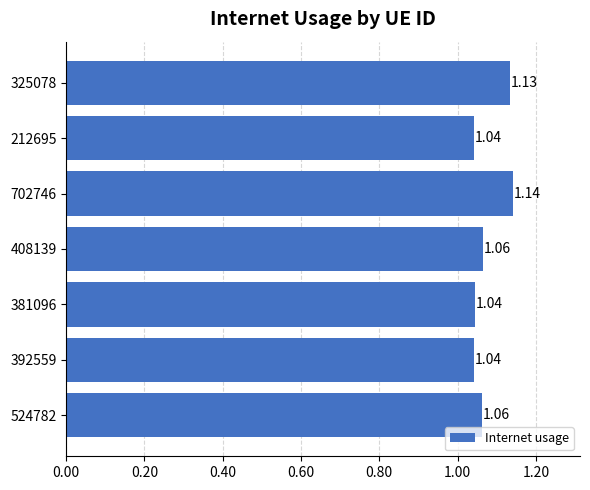

Which label corresponds to the largest value in the chart?

702746